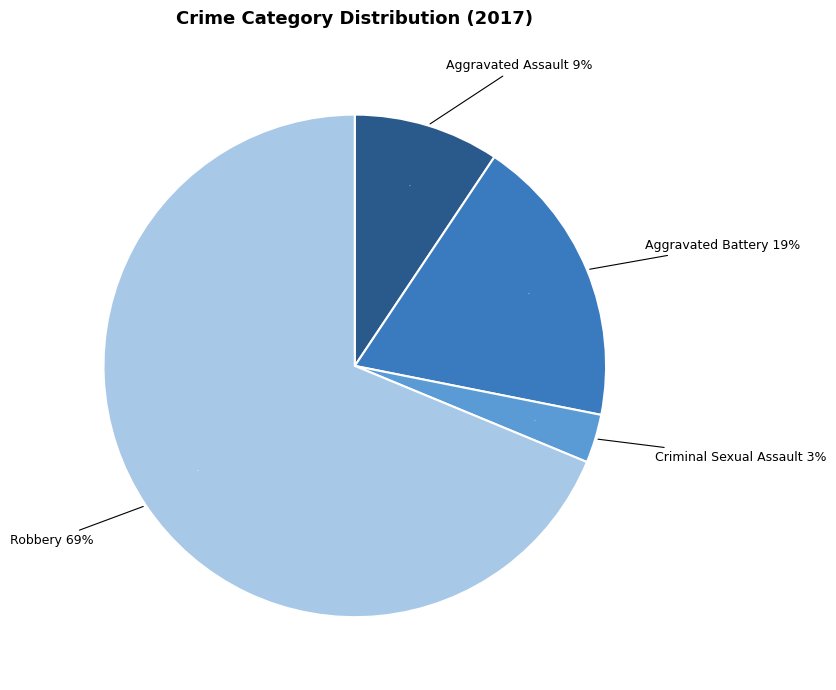

To the nearest percent, what is the average slice percentage?

25%